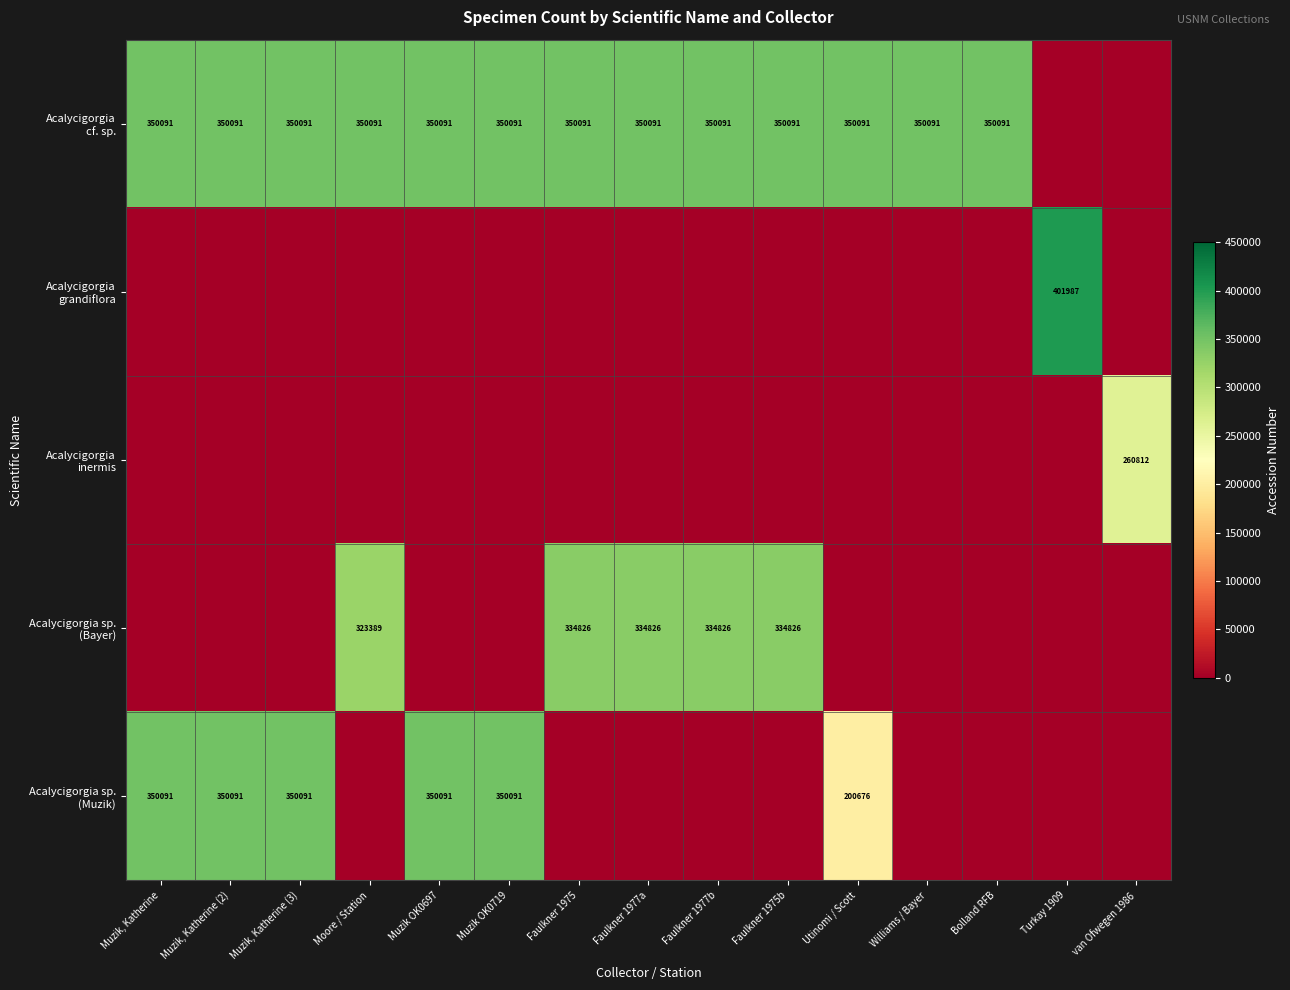

What is the average value of the Acalycigorgia sp. (Muzik) series?

130075